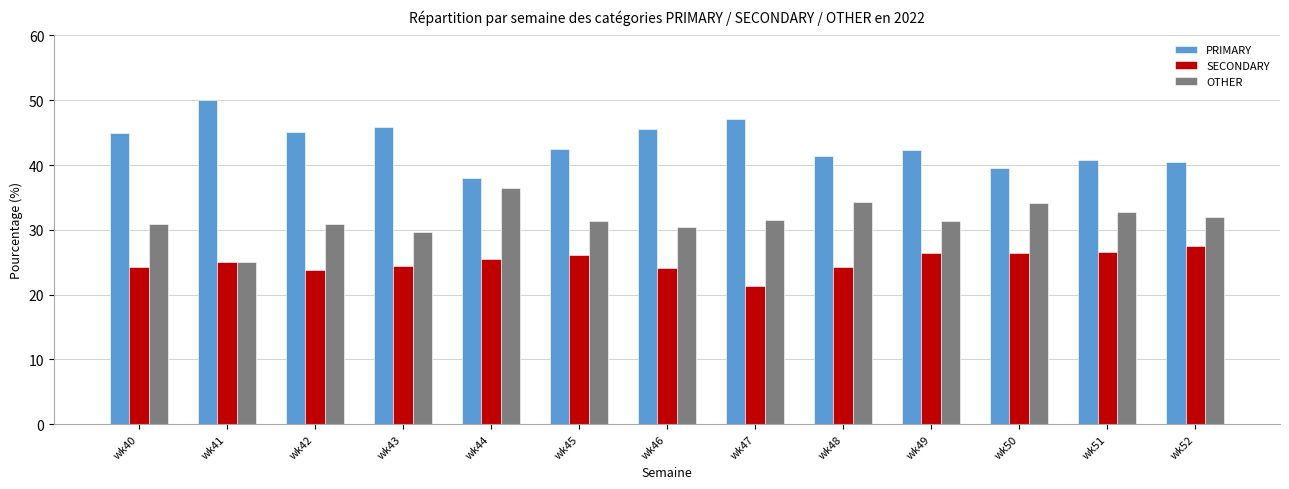

What is the spread (max minus min) of values at wk47?

25.7